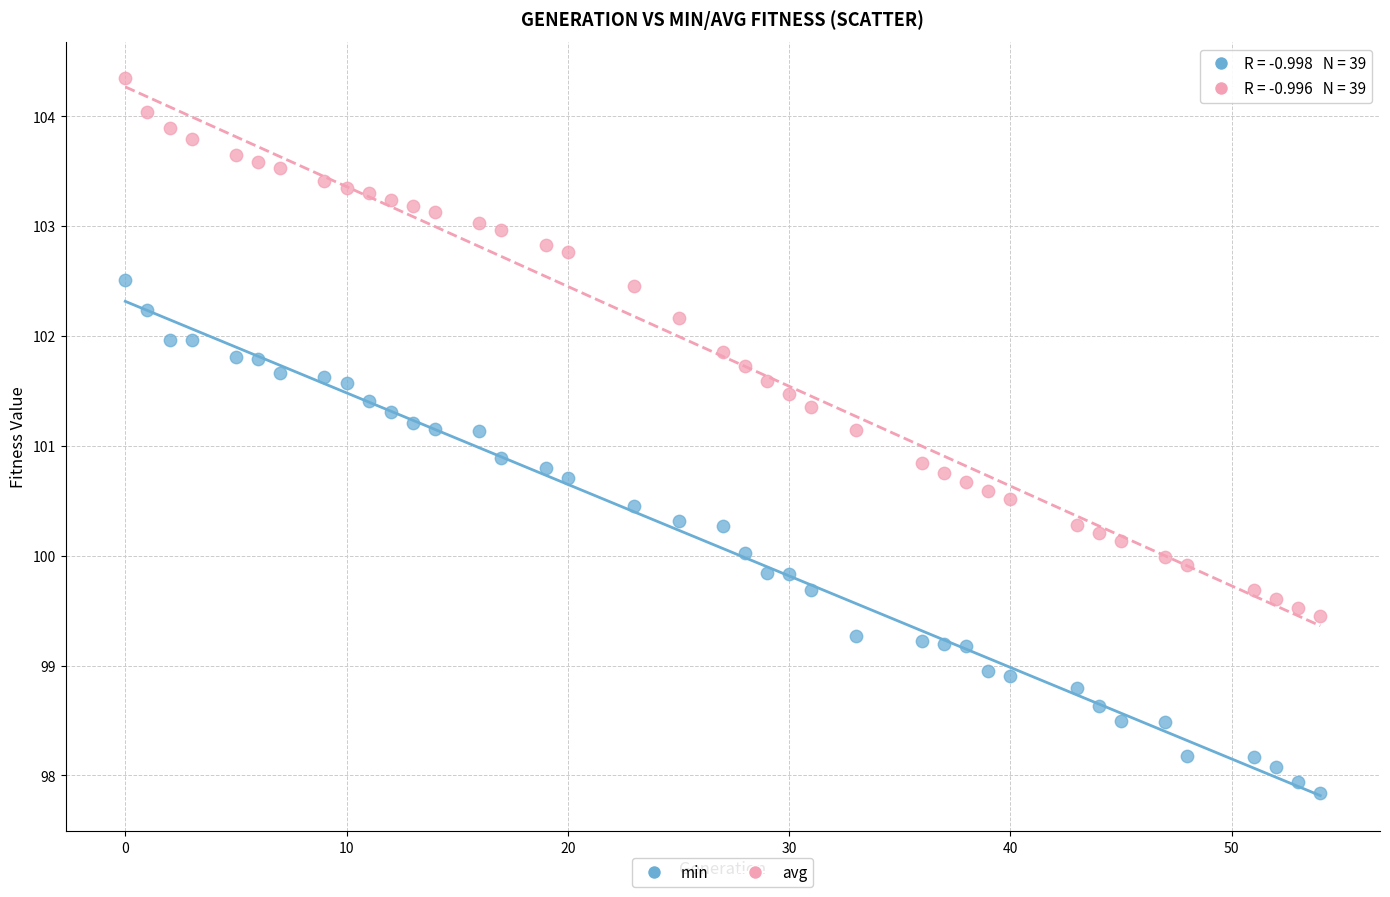

Across all data points, what is the range of X values (max minus min)?

54.0